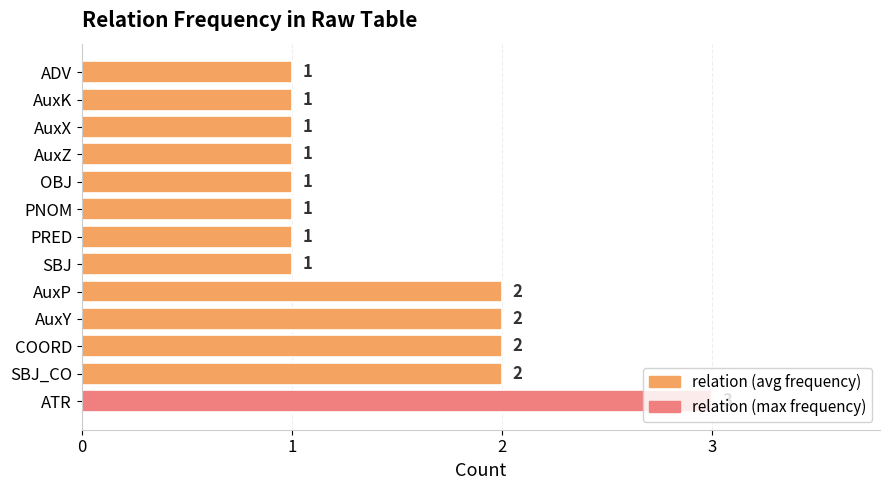

The chart shows a value of 1 at ATR. True or false?

False